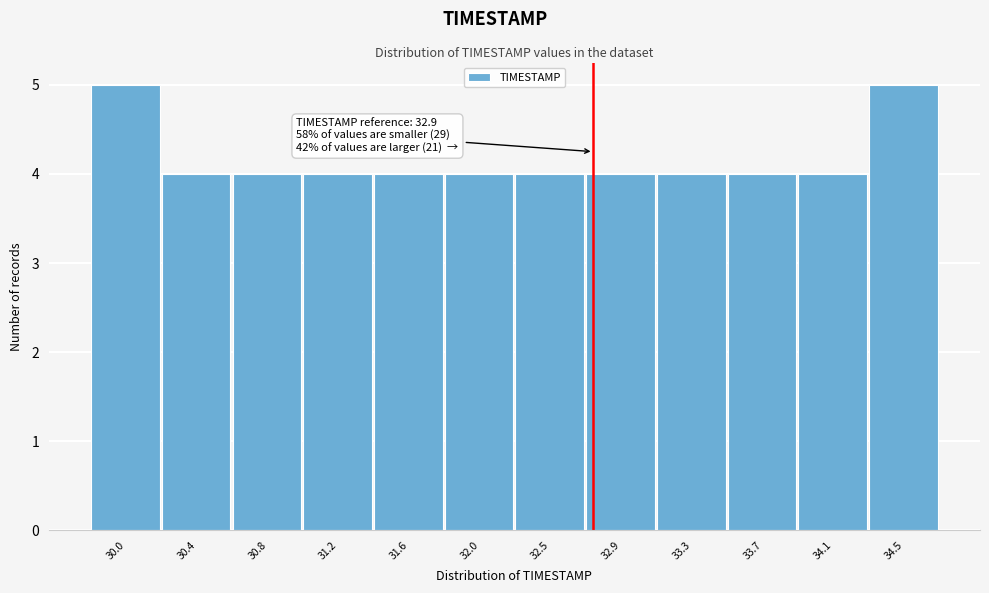

Reading right to left, extract all data points from this chart.

5	4	4	4	4	4	4	4	4	4	4	5